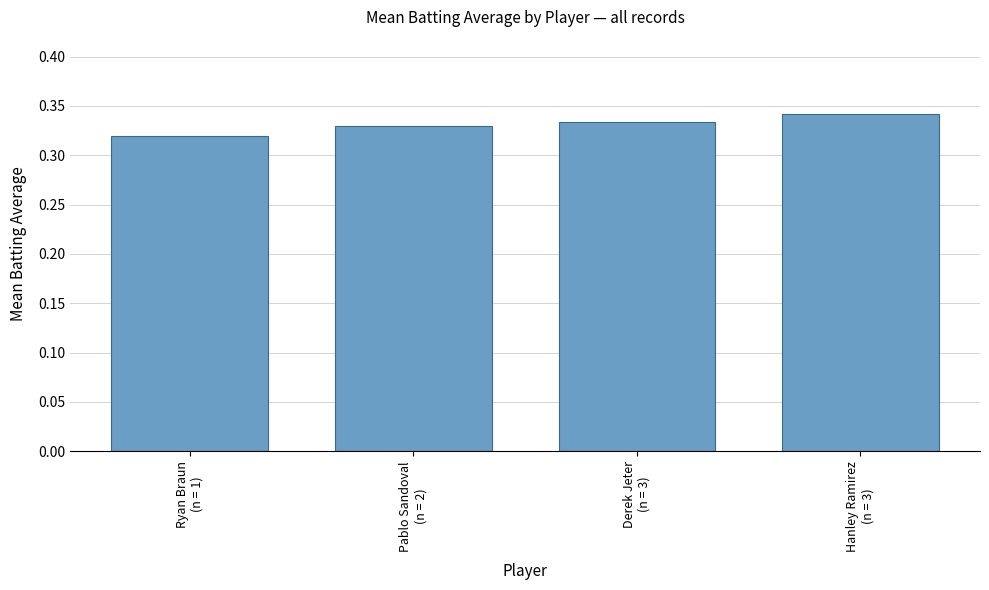

At which category does the chart reach its peak across all series?

Hanley Ramirez
(n = 3)